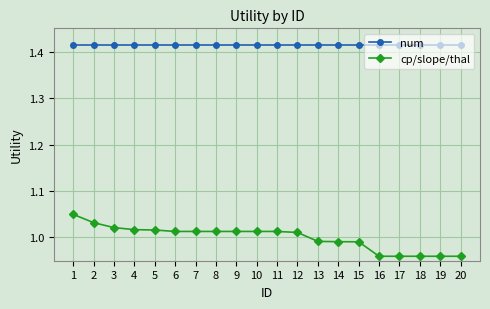

Which series has the largest range (max minus min)?

cp/slope/thal